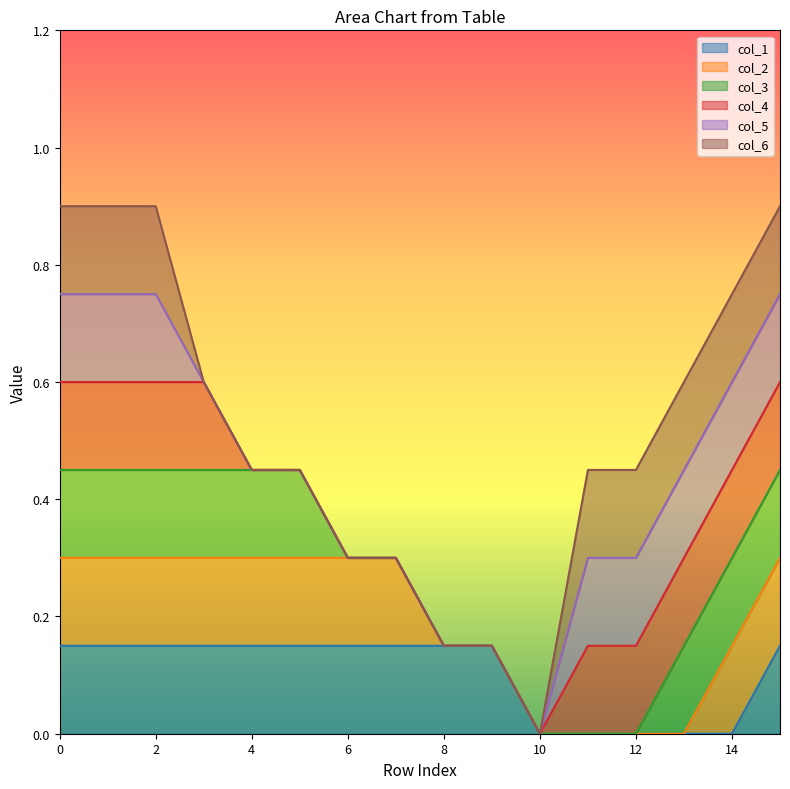

True or false: col_4 has a value of 2 at 0.

False